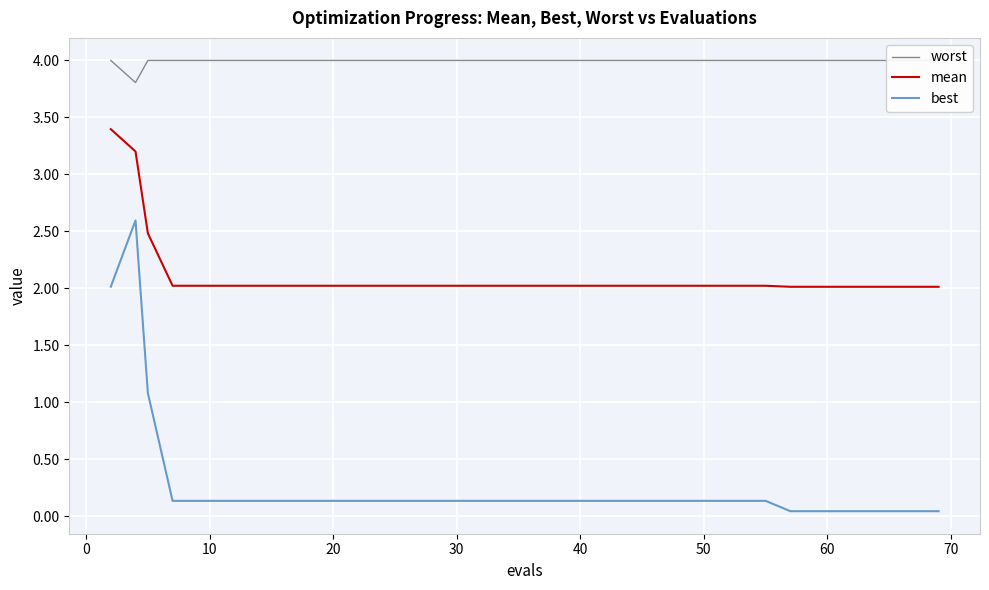

True or false: mean and best cross at least once.

False